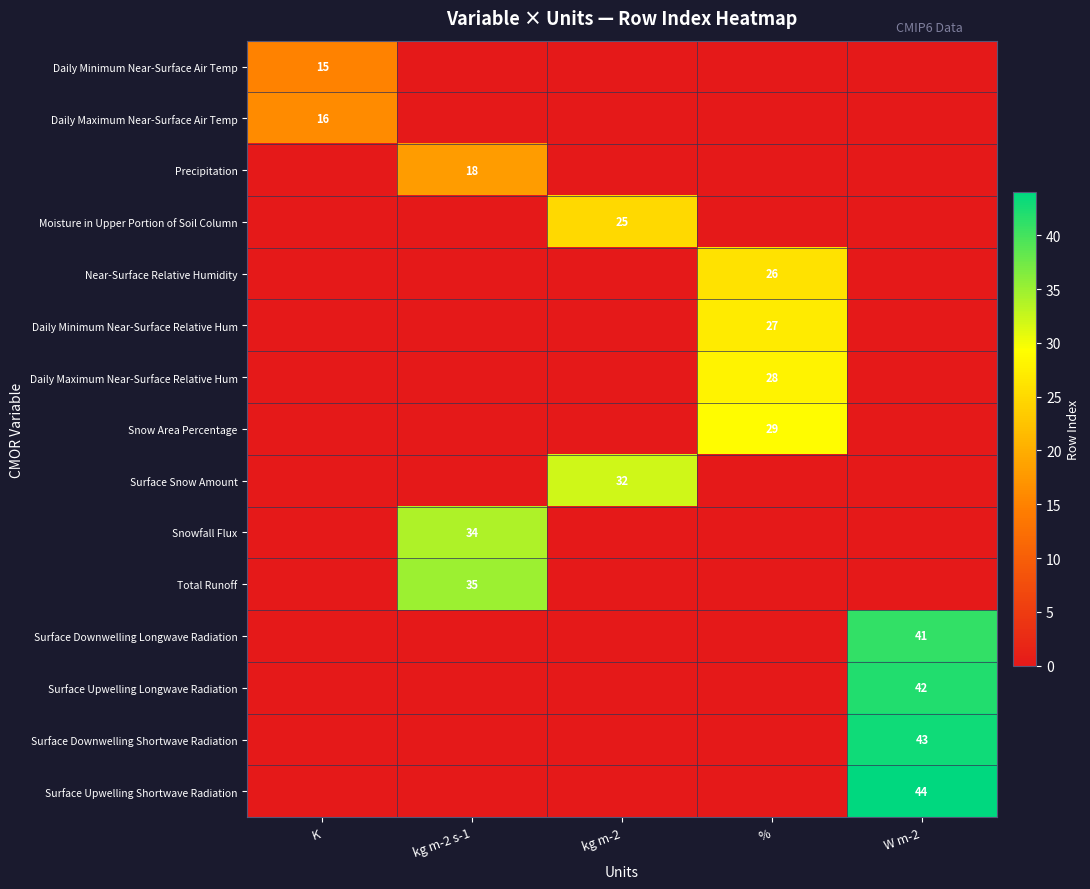

The value of Near-Surface Relative Humidity at % is 46. True or false?

False